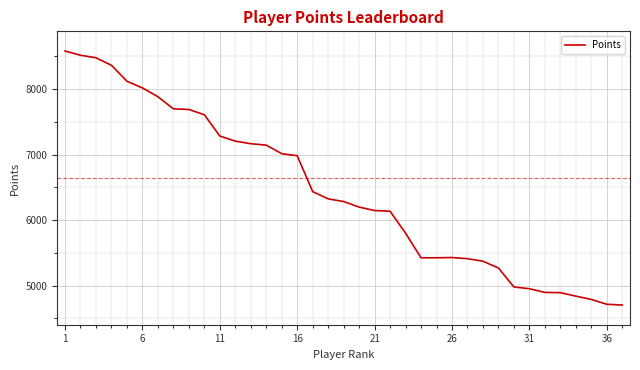

What is the difference between the maximum and minimum values?

3875